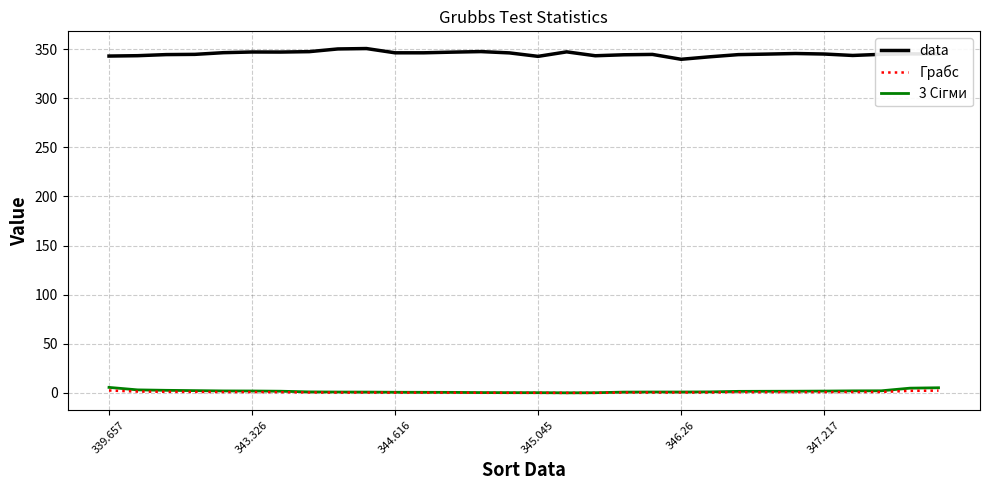

Which series has the largest total across all categories?

data